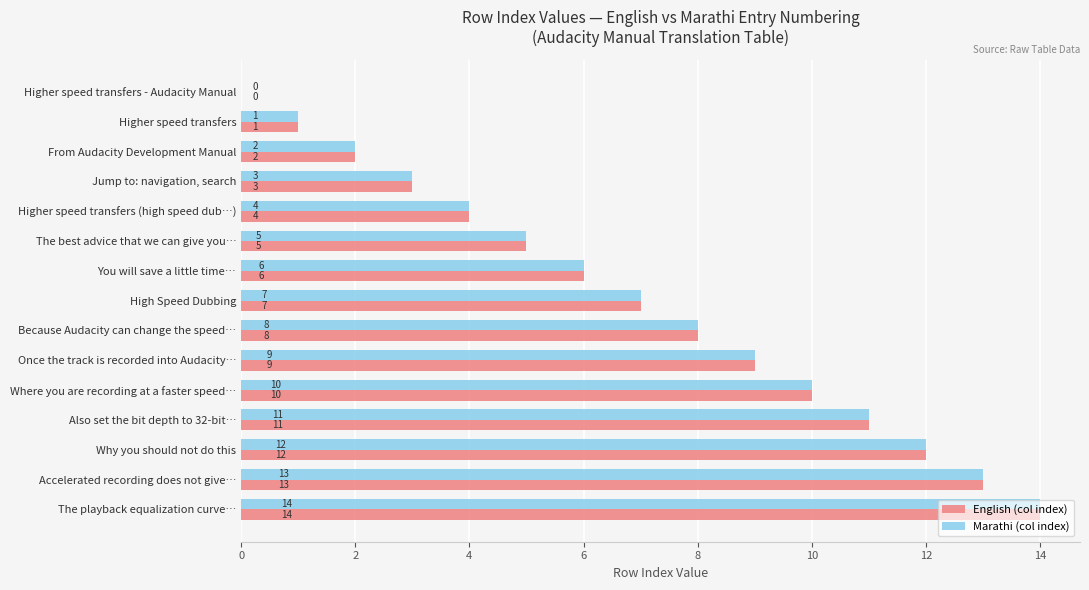

What is the sum of all English (col index) values?

105